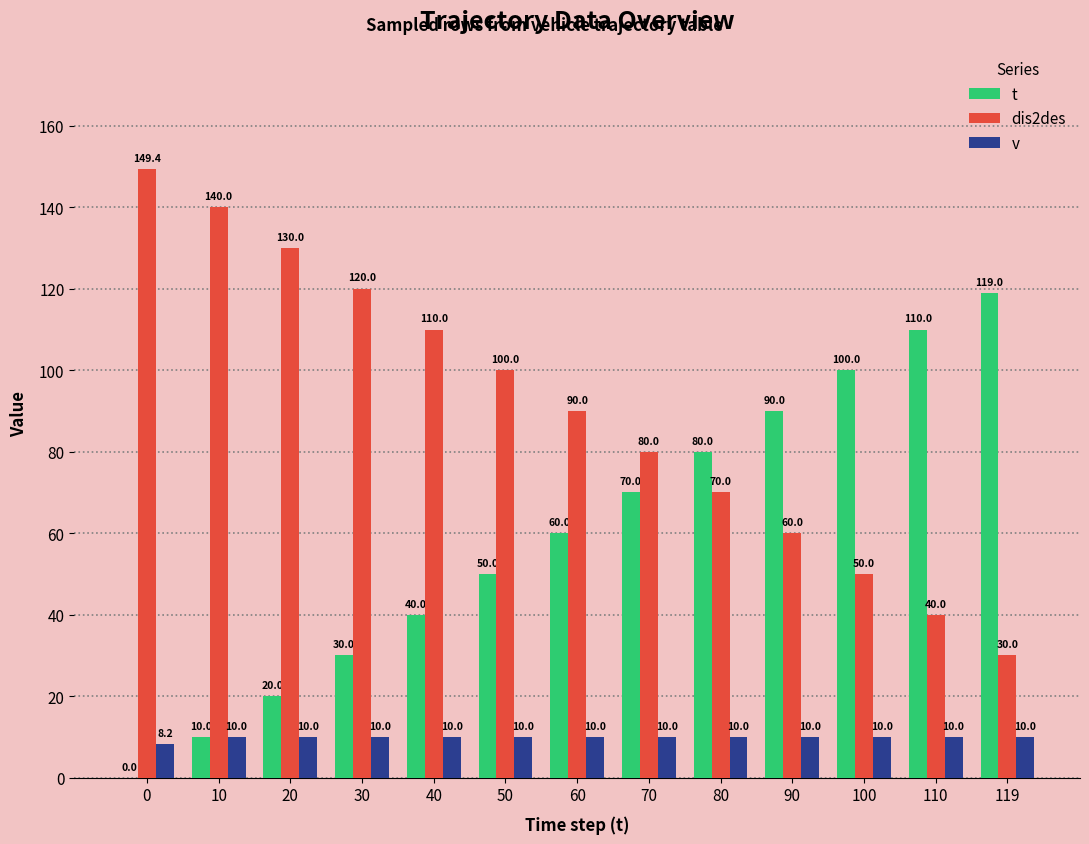

At which label is dis2des closest to 89?

60